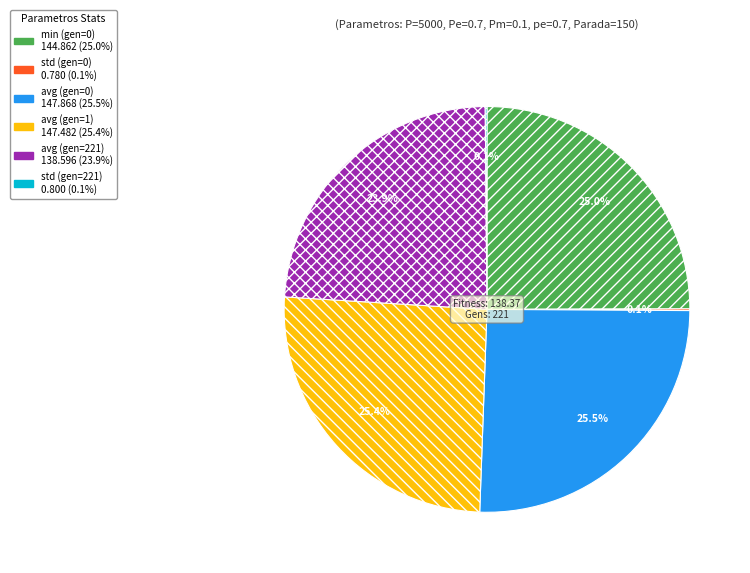

How much of the chart is everything except avg (gen=221)?

76.1%